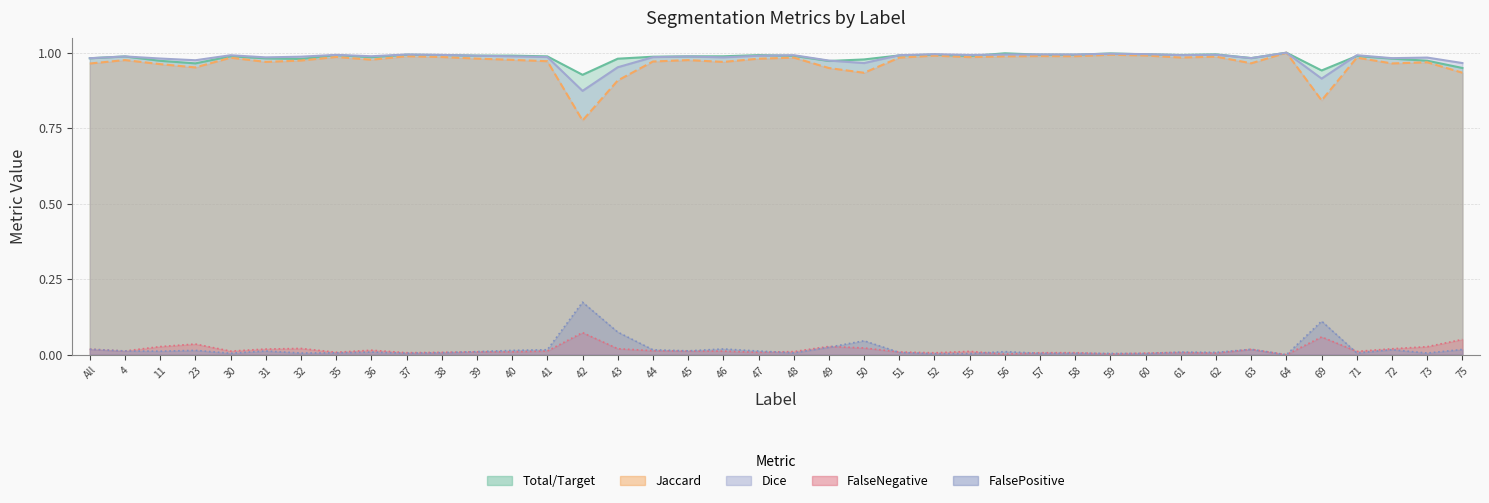

Reading right to left, extract all data points from this chart.

Total/Target: 0.9	1.0	1.0	1.0	0.9	1.0	1.0	1.0	1.0	1.0	1.0	1.0	1.0	1.0	1.0	1.0	1.0	1.0	1.0	1.0	1.0	1.0	1.0	1.0	1.0	0.9	1.0	1.0	1.0	1.0	1.0	1.0	1.0	1.0	1.0	1.0	1.0	1.0	1.0	1.0
Jaccard: 0.9	1.0	1.0	1.0	0.8	1.0	1.0	1.0	1.0	1.0	1.0	1.0	1.0	1.0	1.0	1.0	1.0	0.9	0.9	1.0	1.0	1.0	1.0	1.0	0.9	0.8	1.0	1.0	1.0	1.0	1.0	1.0	1.0	1.0	1.0	1.0	1.0	1.0	1.0	1.0
Dice: 1.0	1.0	1.0	1.0	0.9	1.0	1.0	1.0	1.0	1.0	1.0	1.0	1.0	1.0	1.0	1.0	1.0	1.0	1.0	1.0	1.0	1.0	1.0	1.0	1.0	0.9	1.0	1.0	1.0	1.0	1.0	1.0	1.0	1.0	1.0	1.0	1.0	1.0	1.0	1.0
FalseNegative: 0.1	0.0	0.0	0.0	0.1	0.0	0.0	0.0	0.0	0.0	0.0	0.0	0.0	0.0	0.0	0.0	0.0	0.0	0.0	0.0	0.0	0.0	0.0	0.0	0.0	0.1	0.0	0.0	0.0	0.0	0.0	0.0	0.0	0.0	0.0	0.0	0.0	0.0	0.0	0.0
FalsePositive: 0.0	0.0	0.0	0.0	0.1	0.0	0.0	0.0	0.0	0.0	0.0	0.0	0.0	0.0	0.0	0.0	0.0	0.0	0.0	0.0	0.0	0.0	0.0	0.0	0.1	0.2	0.0	0.0	0.0	0.0	0.0	0.0	0.0	0.0	0.0	0.0	0.0	0.0	0.0	0.0